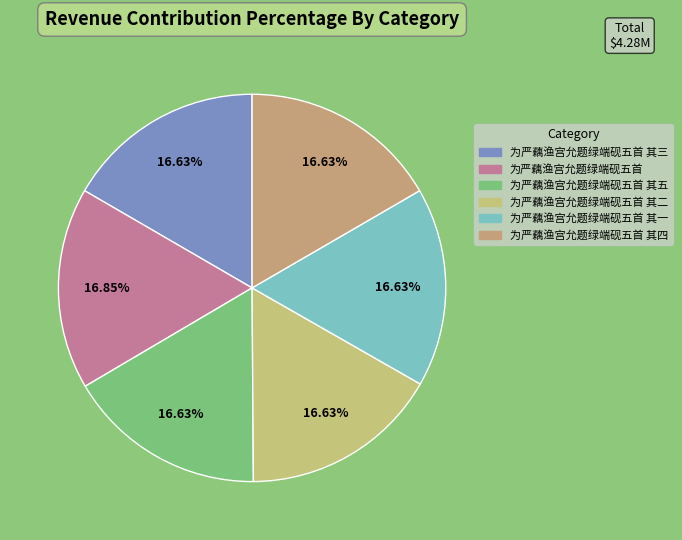

How much of the chart is everything except 为严藕渔宫允题绿端砚五首 其一?

83.4%